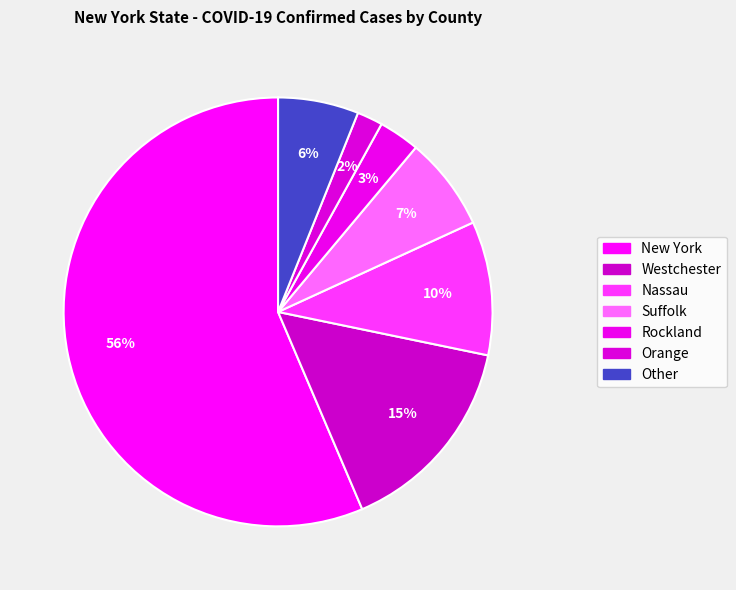

How many slices are in this pie chart?

7